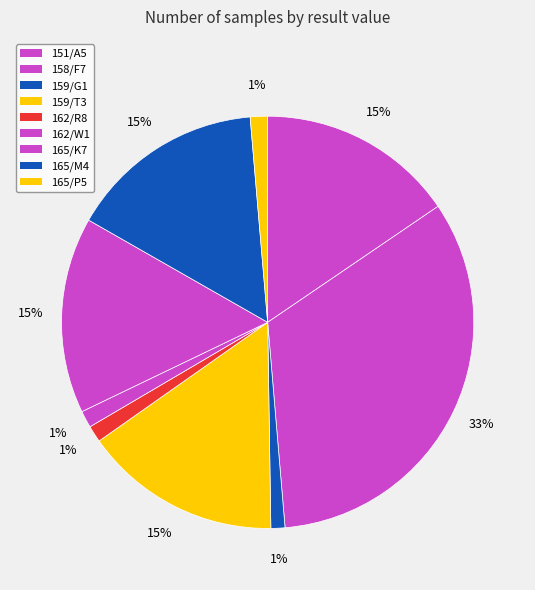

To the nearest percent, what portion does 165/M4 represent?

15%